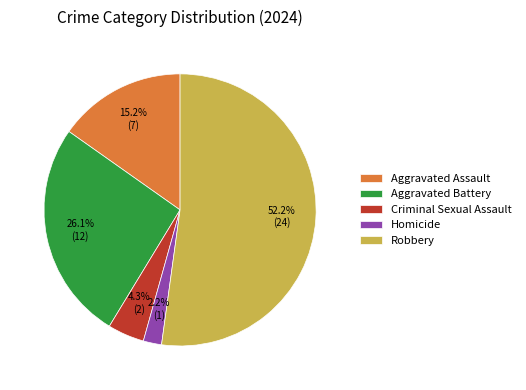

What percentage is the Aggravated Assault slice, to the nearest percent?

15%